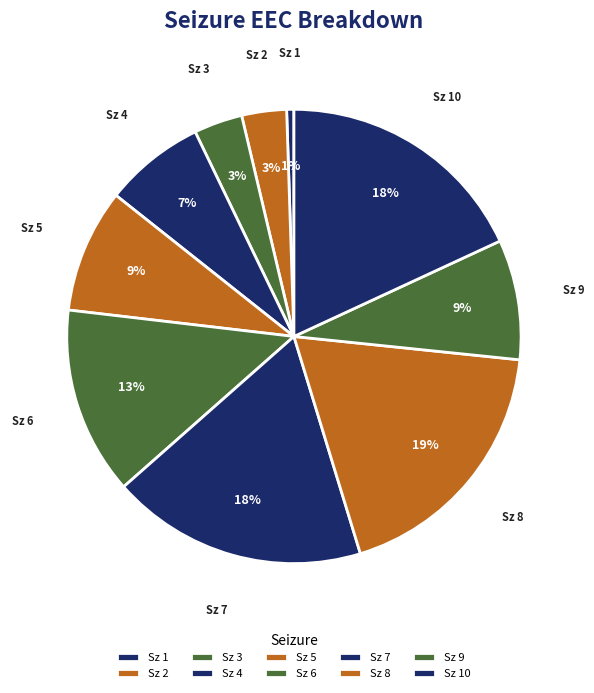

Combined, do Sz 5 and Sz 10 account for over 50%?

No